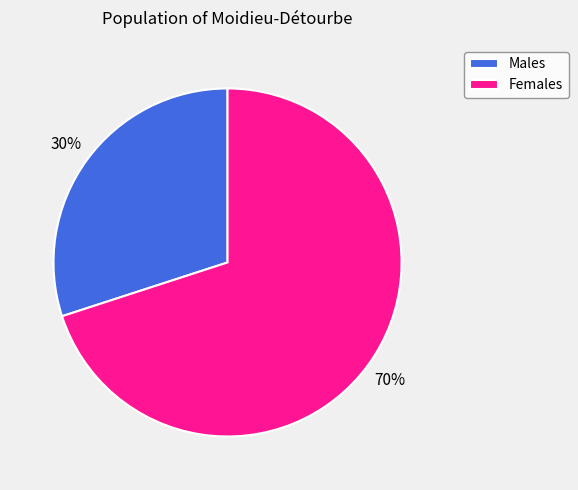

How many segments does this pie chart have?

2